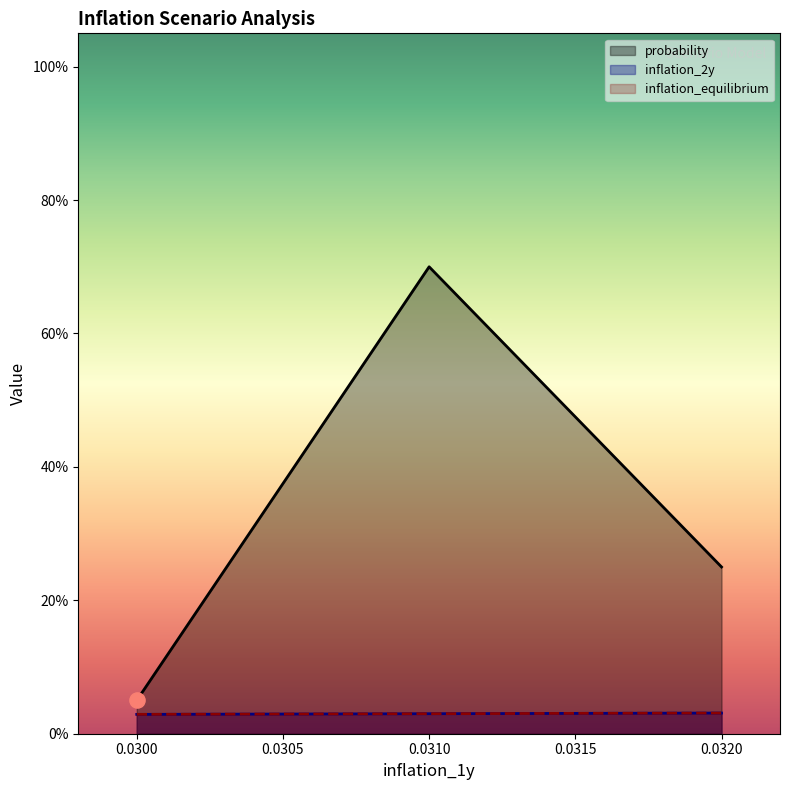

At which category is the sum across all series the highest?

0.031